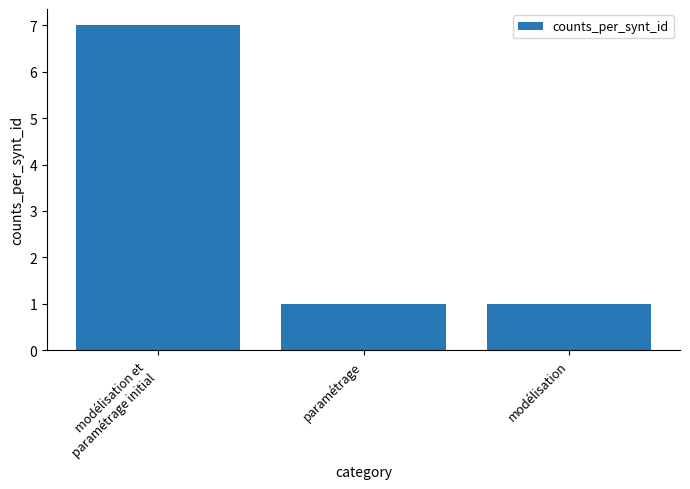

How many values are between 1 and 7?

3